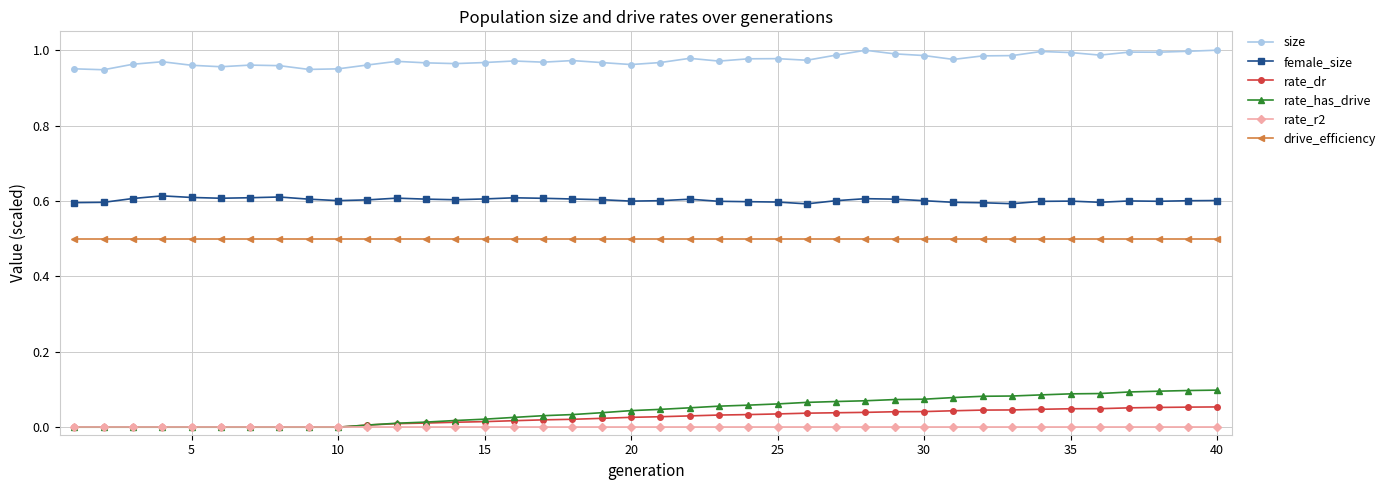

Which series has the widest spread of values?

rate_has_drive